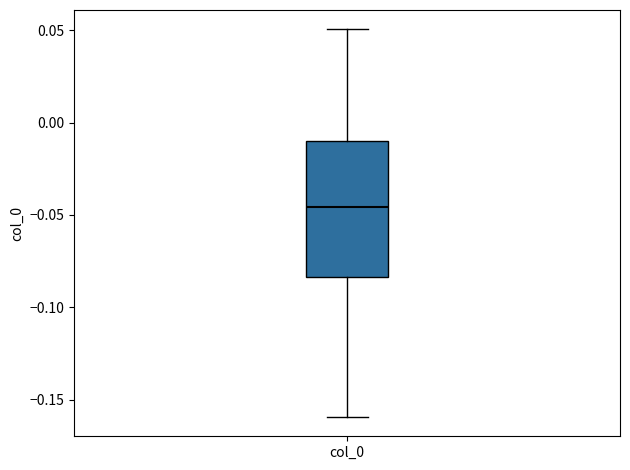

Where is the upper edge of the box for col_0 on the y-axis? The values are not printed on the chart, so give them approximately, as read against the axis.

-0.010